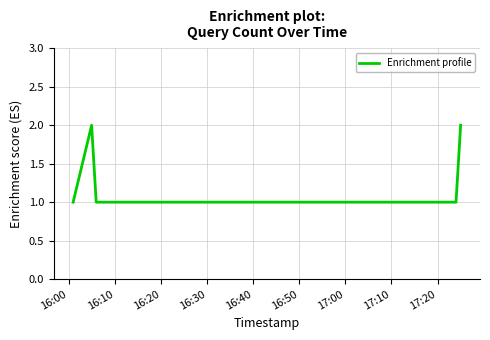

How many interior local peaks (higher than both neighbors) does the data have?

1